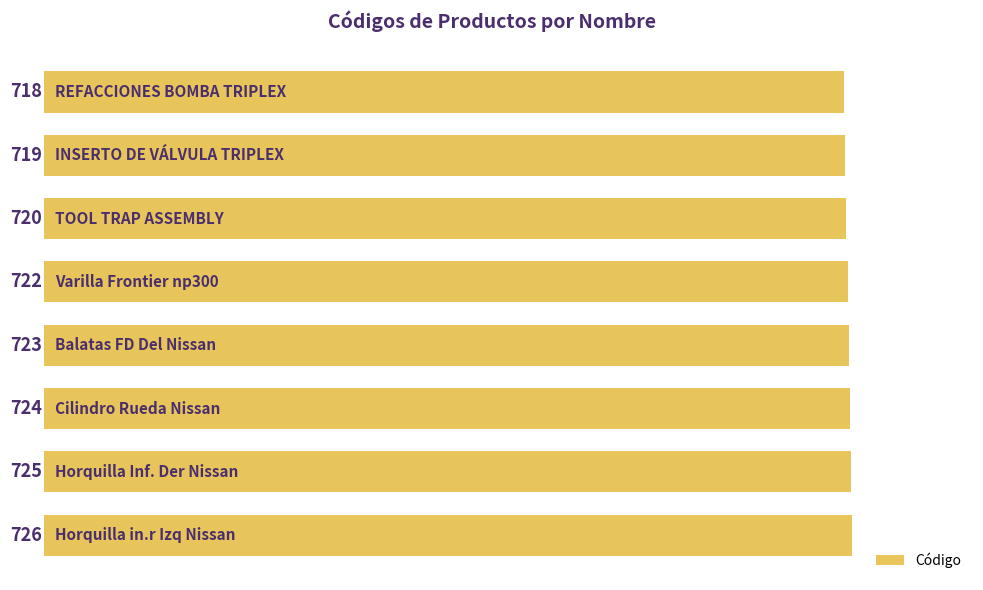

What is the minimum value shown in the chart?

718